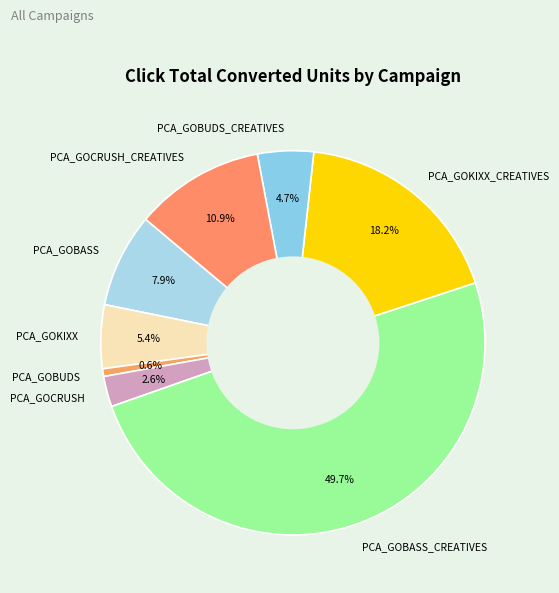

What is the total percentage of PCA_GOBASS_CREATIVES and PCA_GOBUDS_CREATIVES?

54.4%